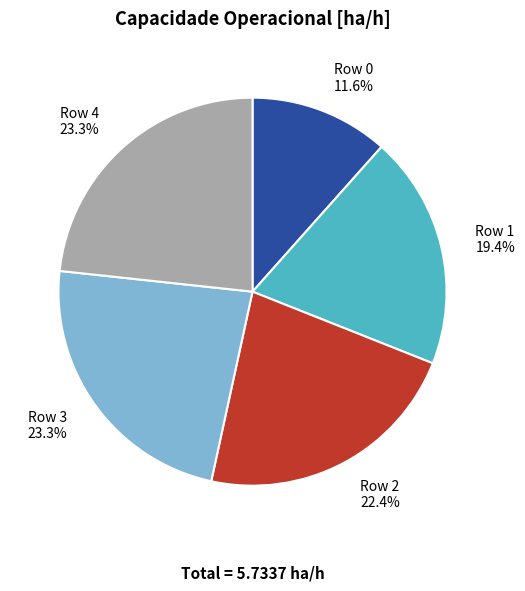

Does Row 0 represent more than half of the total?

No